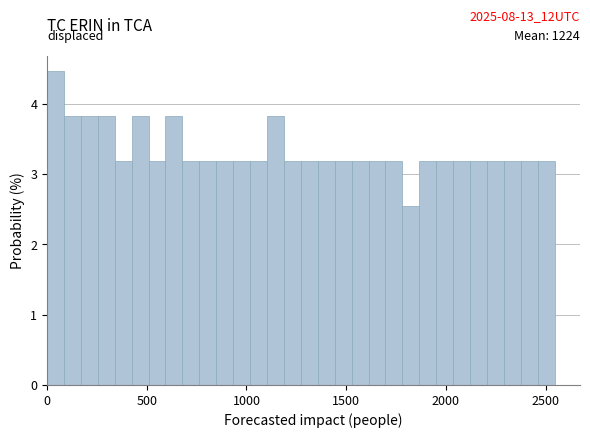

Read against the x-axis, roughly where is the centre of the tallest bar?

50